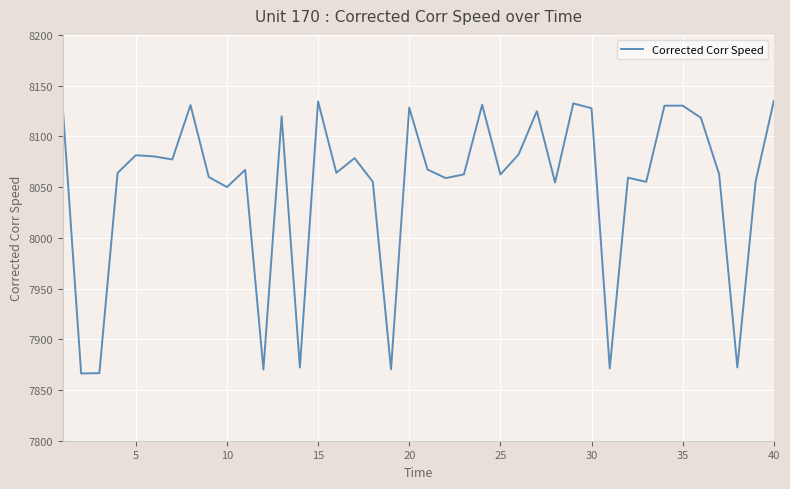

What is the minimum value shown in the chart?

7866.3